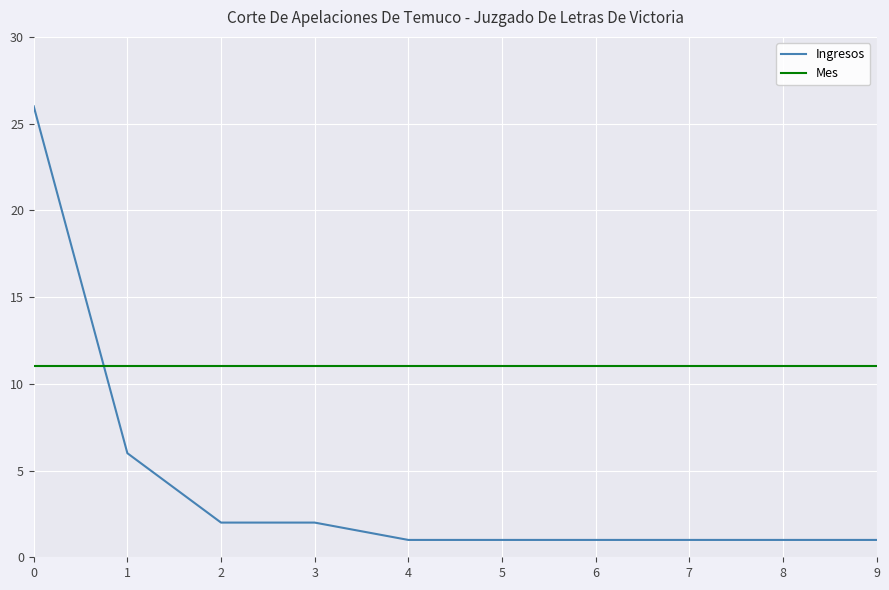

What is the highest value of the Mes series?

11